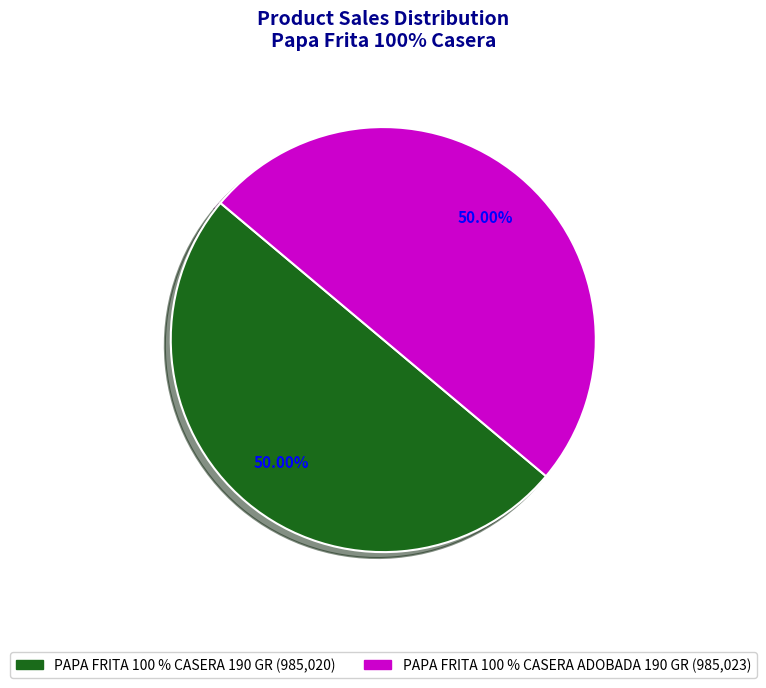

What percentage is the PAPA FRITA 100 % CASERA ADOBADA 190 GR slice, to the nearest percent?

50%